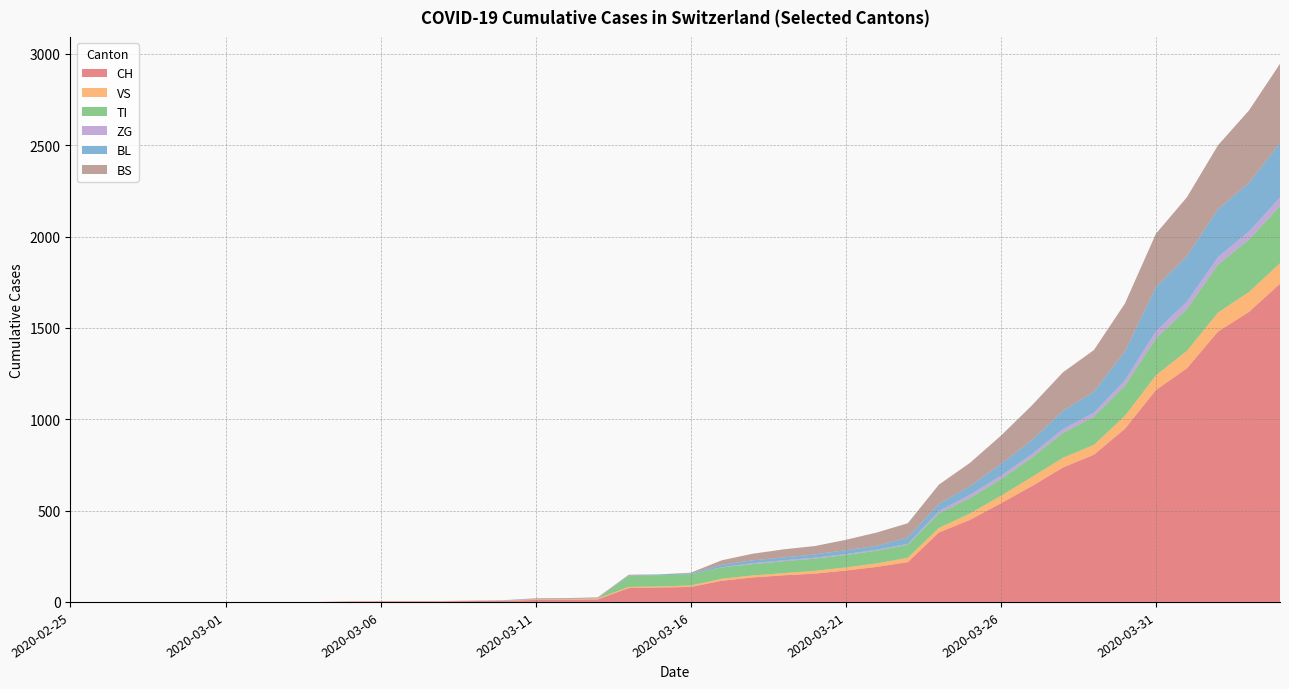

Reading left to right, list all the values displayed in this chart.

CH: 0	0	0	0	0	0	0	0	0	2	3	3	3	5	6	11	12	14	76	79	82	116	134	146	155	172	192	218	380	449	540	634	736	806	948	1160	1279	1480	1588	1742
VS: 0	0	0	0	0	0	0	0	0	2	2	2	2	2	2	3	3	5	6	6	8	11	11	12	15	17	19	24	25	35	41	50	53	54	71	81	96	104	109	112
TI: 0	0	0	0	0	0	0	0	0	0	0	0	0	0	0	0	0	0	61	61	61	62	62	65	67	68	70	71	80	85	91	107	136	155	165	202	229	263	287	314
ZG: 0	0	0	0	0	0	0	0	0	0	0	0	0	0	0	0	0	0	0	0	0	1	5	5	5	5	5	5	12	18	18	18	21	21	29	39	40	41	44	46
BL: 0	0	0	0	0	0	0	0	0	0	0	0	0	1	2	2	2	2	2	5	5	13	16	16	18	21	21	35	40	46	65	76	100	115	158	242	249	262	266	298
BS: 0	0	0	0	0	0	0	0	0	0	0	0	0	0	0	4	4	4	4	0	4	25	36	44	46	57	73	78	105	128	155	191	211	228	263	292	323	350	397	434